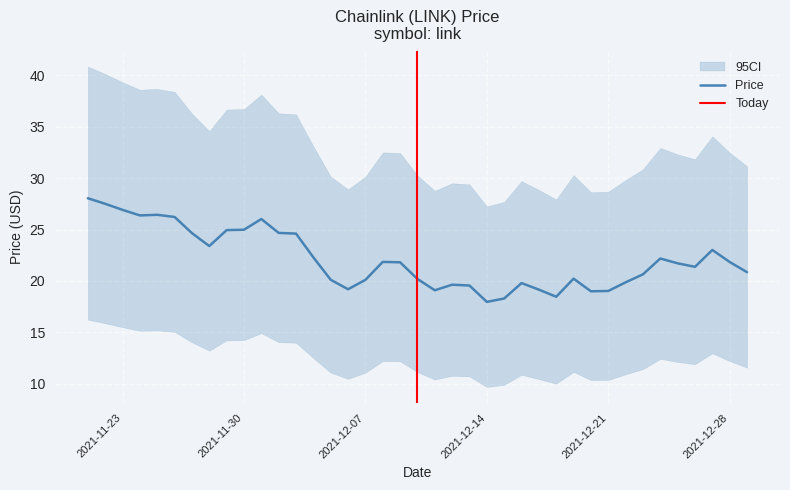

What position from the left is 12/23/2021?

33